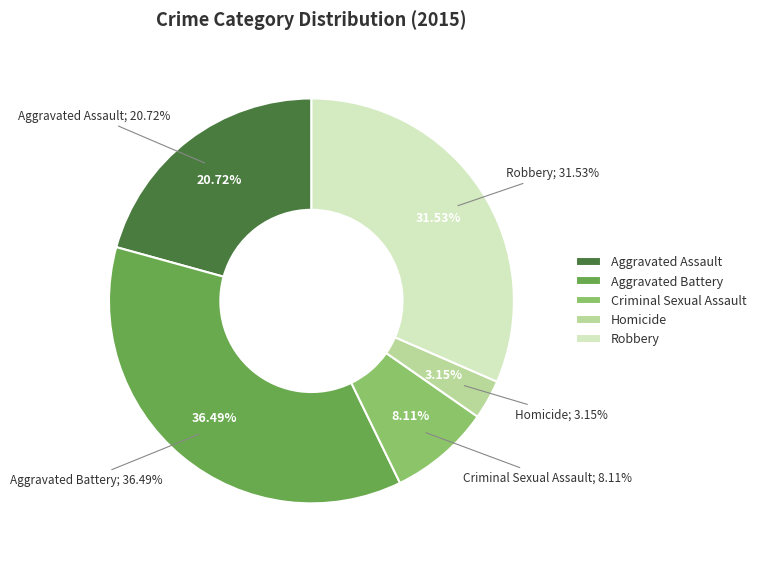

Rank the categories by value from lowest to highest.

Homicide, Criminal Sexual Assault, Aggravated Assault, Robbery, Aggravated Battery